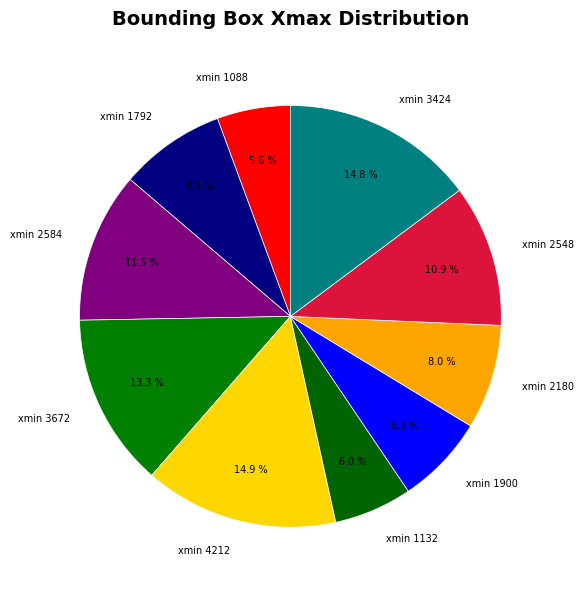

Combined, what portion of the pie is xmin 1088 and xmin 1132?

11.6%